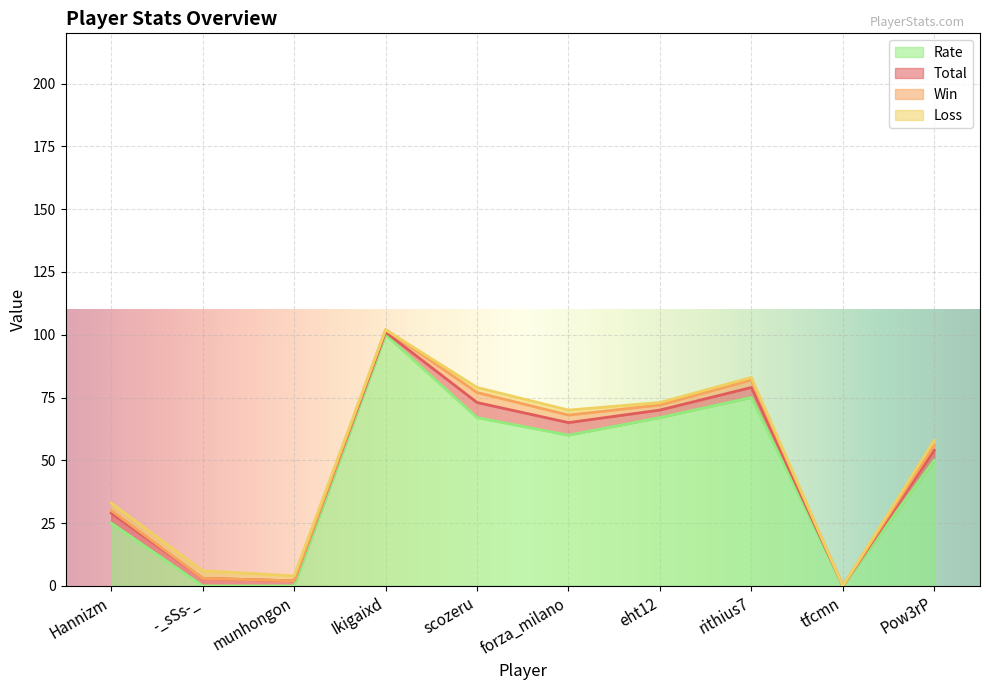

Where is Total nearest to the value 3?

-_sSs-_